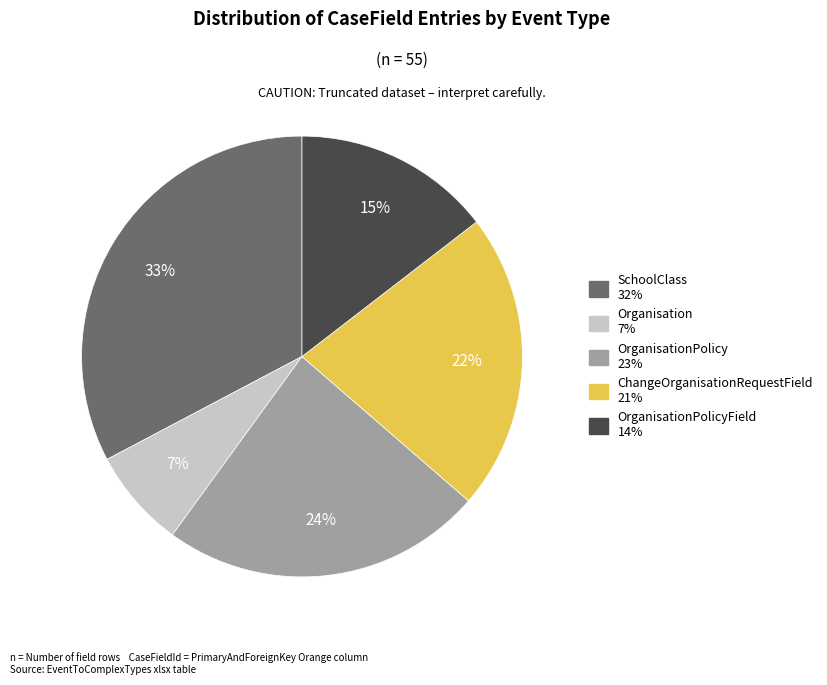

Is there any slice that represents more than half of the pie?

No